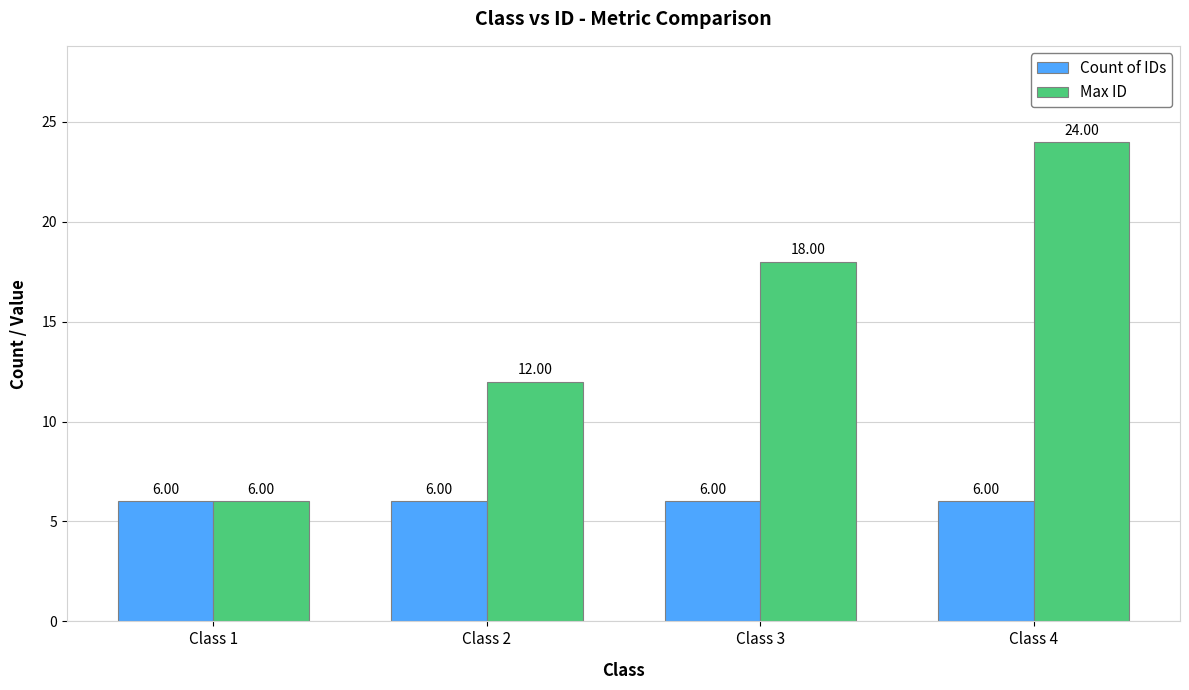

Which series has the largest range (max minus min)?

Max ID